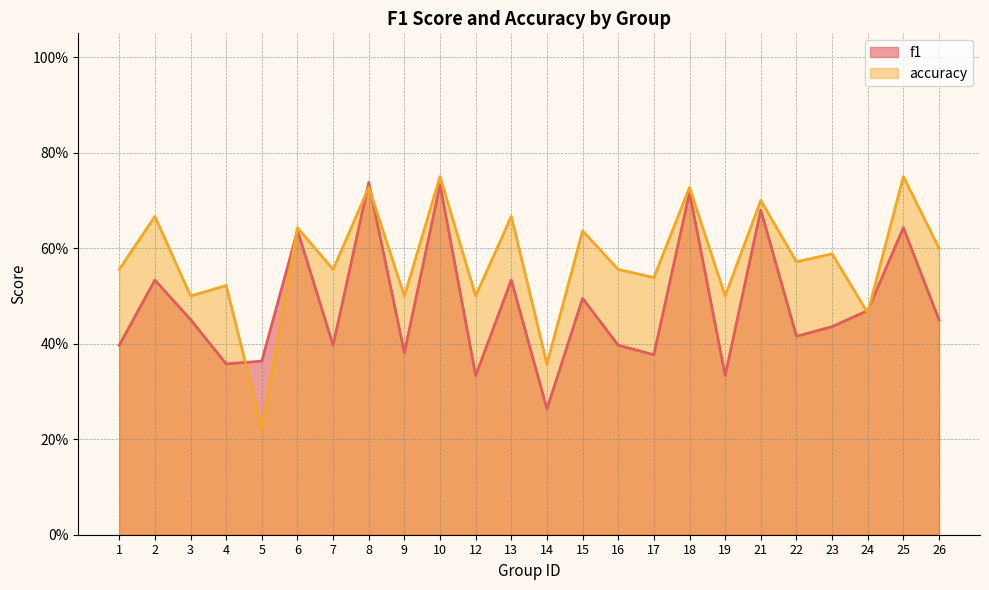

Where do accuracy and f1 first cross each other?

4 and 5